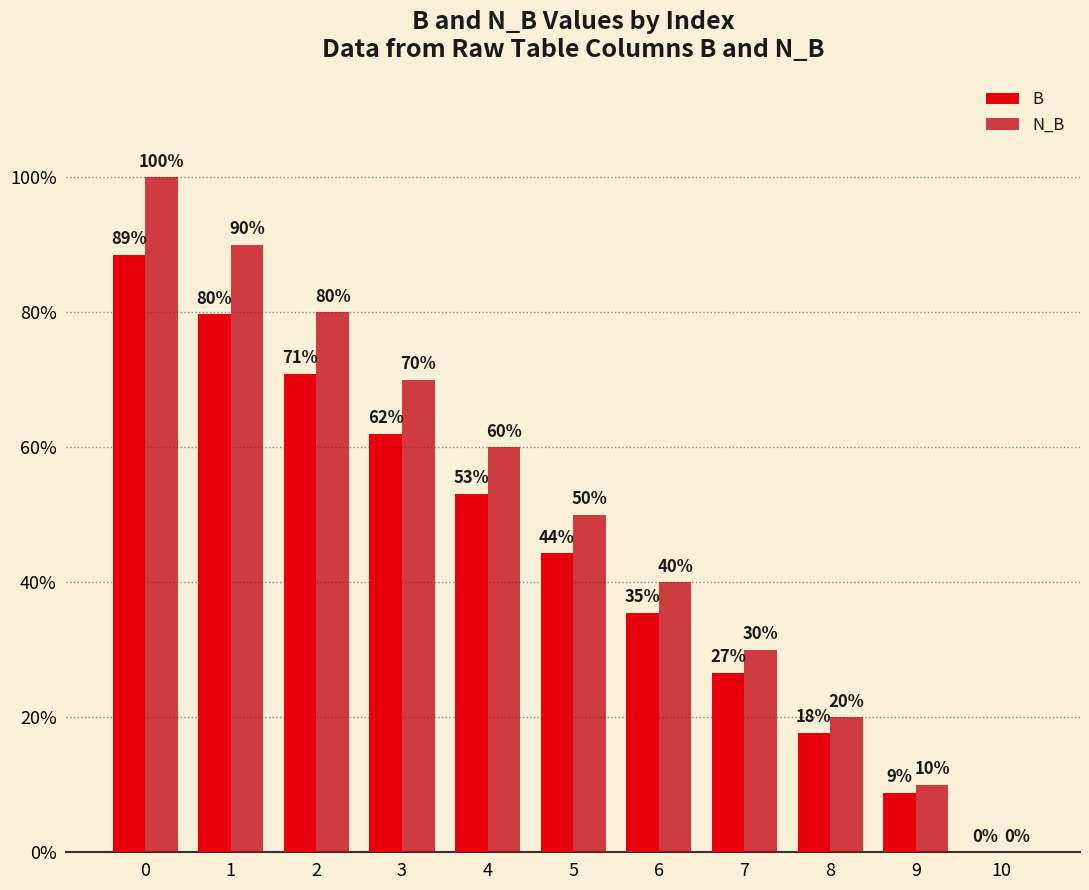

What is the value of the B bar at the 8th from the left?

0.3